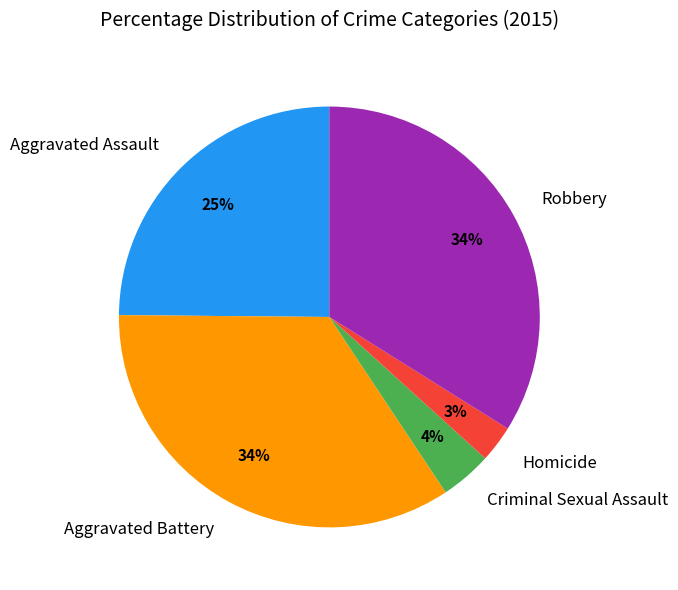

Do Criminal Sexual Assault and Robbery together represent more than half of the pie?

No